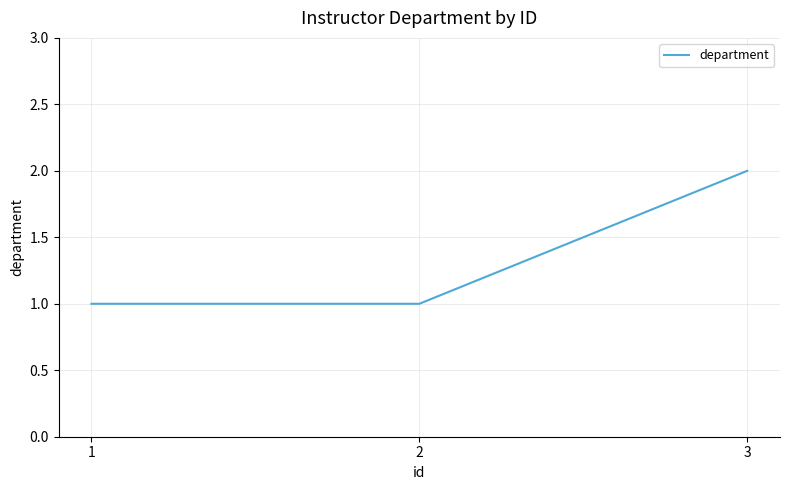

What is the sum of the values at 2 and 1?

2